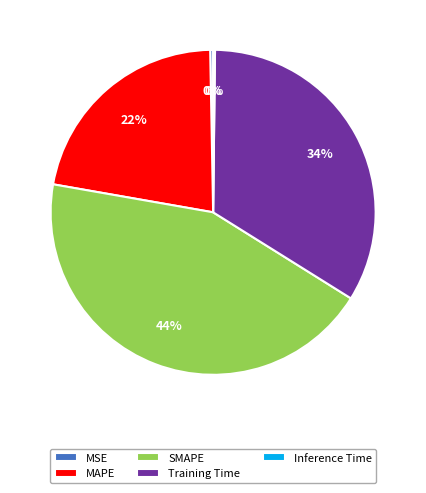

Which slice is the largest?

SMAPE